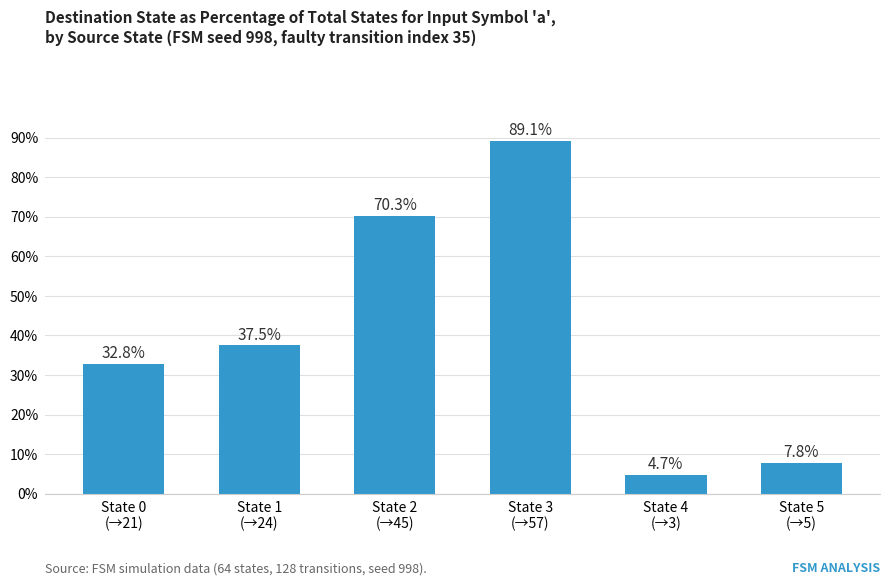

List the labels in order of value, largest first.

State 3
(→57), State 2
(→45), State 1
(→24), State 0
(→21), State 5
(→5), State 4
(→3)